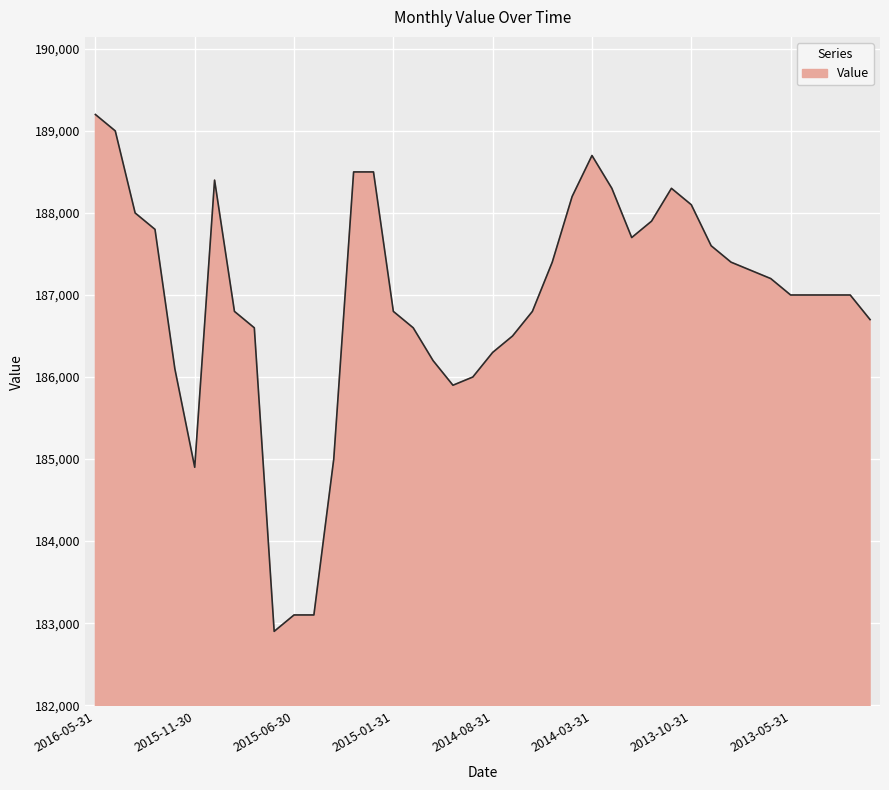

What is the maximum value shown in the chart?

189200